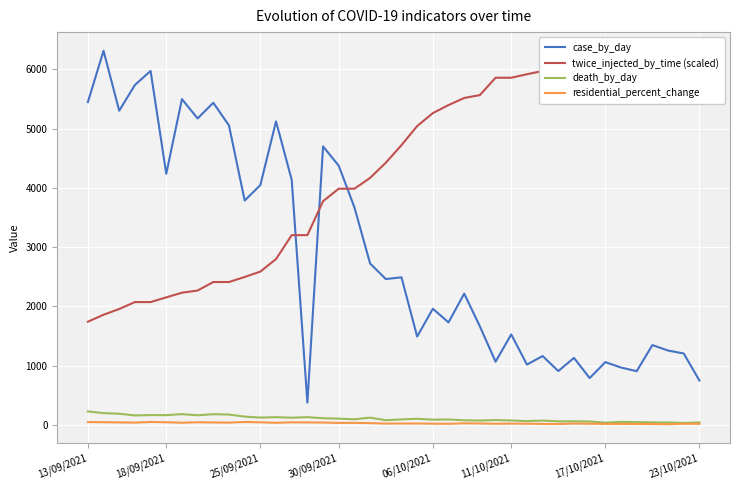

True or false: death_by_day and case_by_day cross at least once.

False